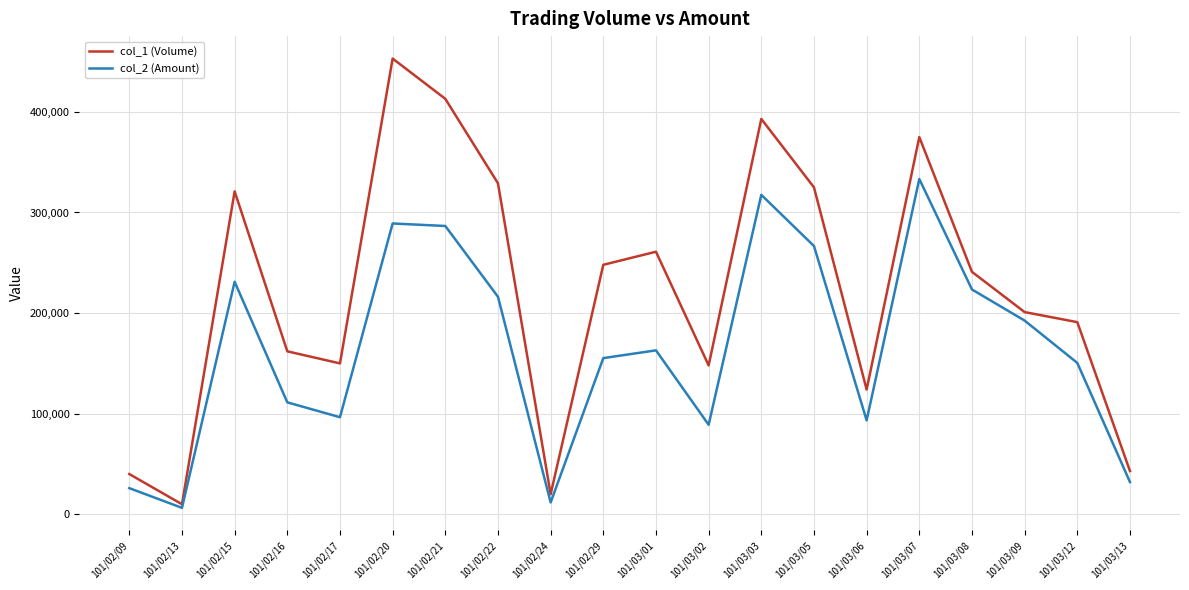

How many interior local peaks does the col_1 (Volume) series have?

5